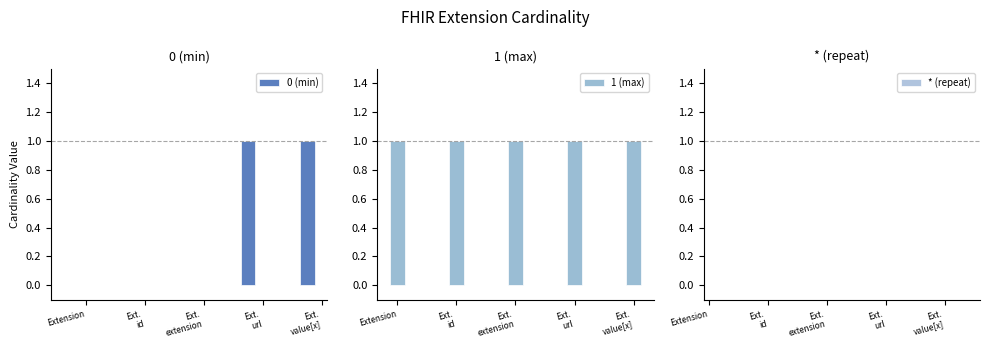

Does the chart contain stacked bars?

No